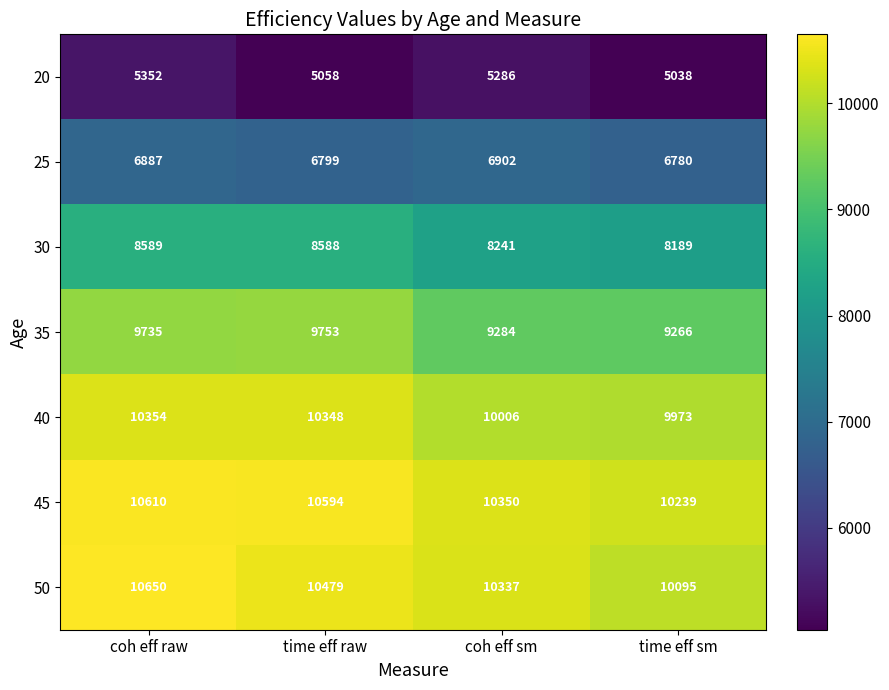

Is it true that 45 equals 10350 at coh eff sm?

True